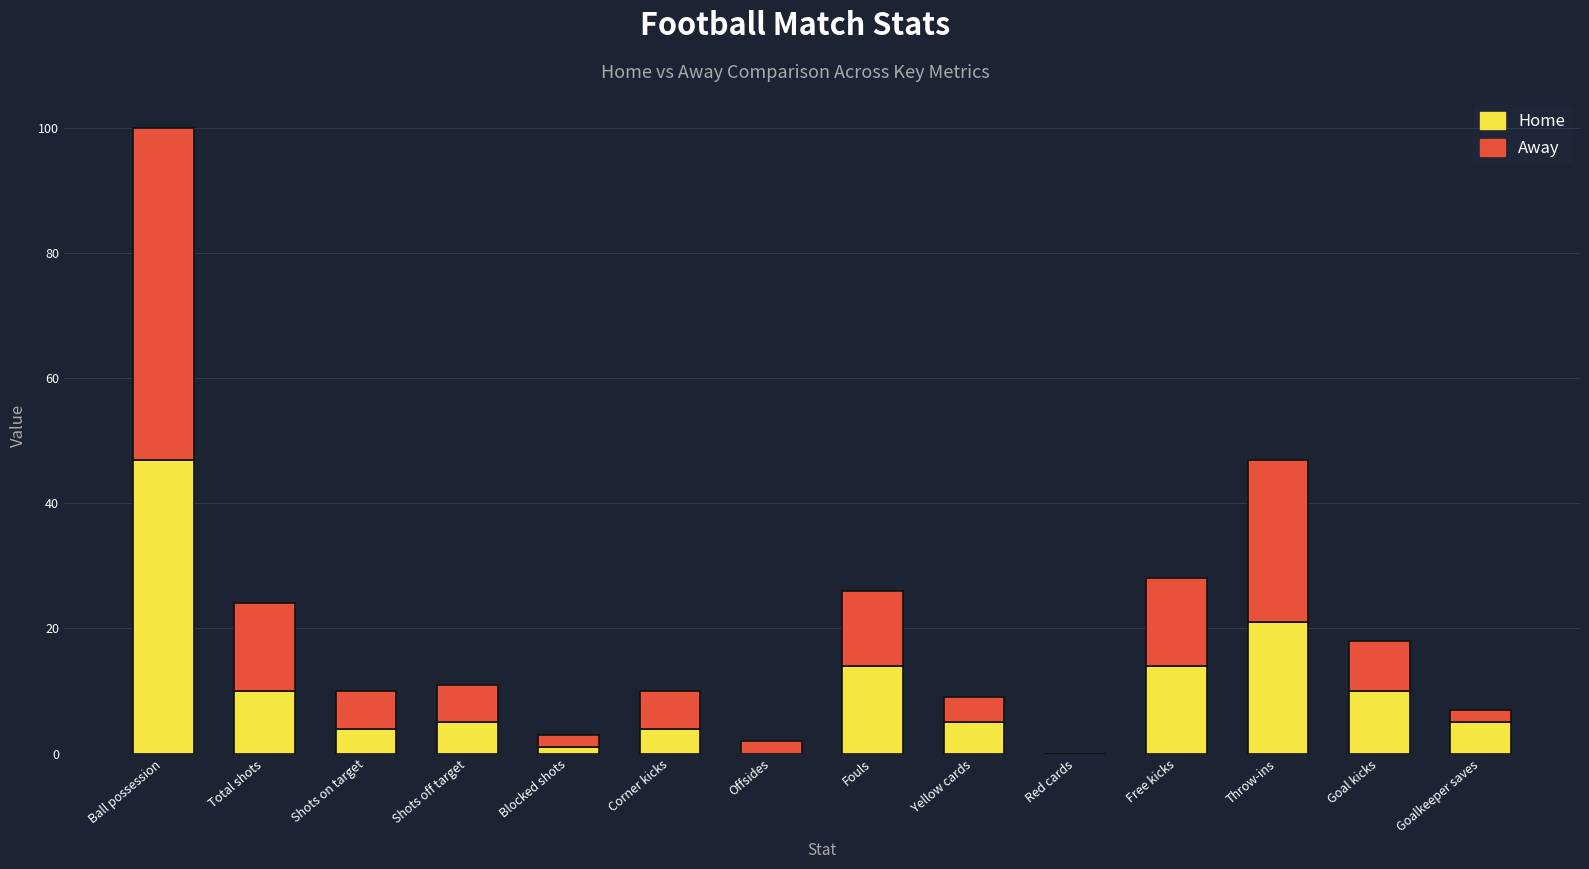

At which category is the sum across all series the highest?

Ball possession